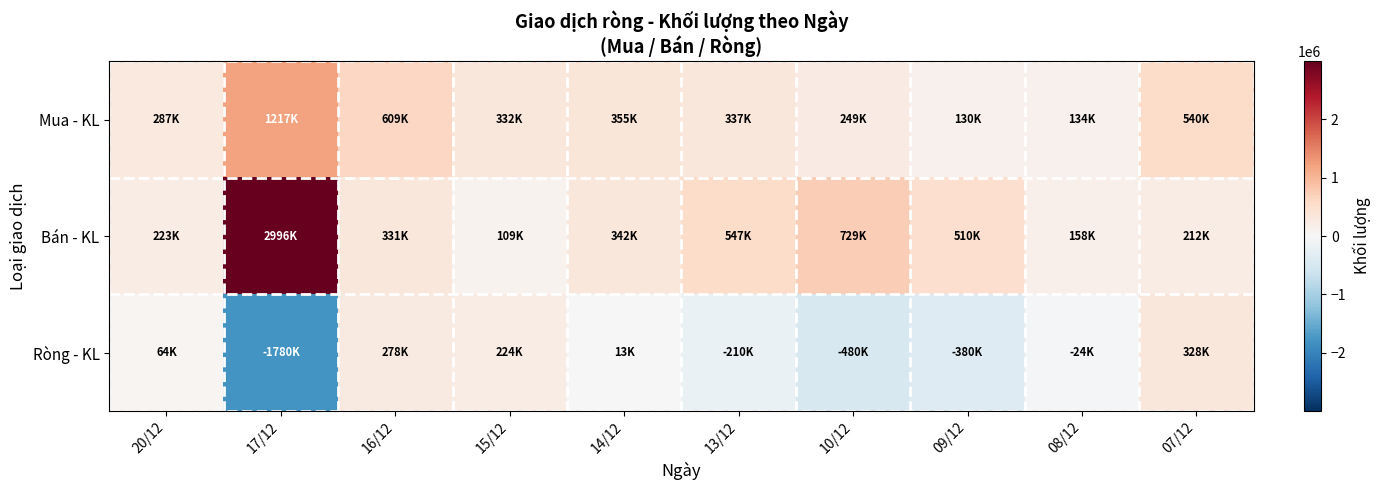

Which series has the widest spread of values?

Bán - KL